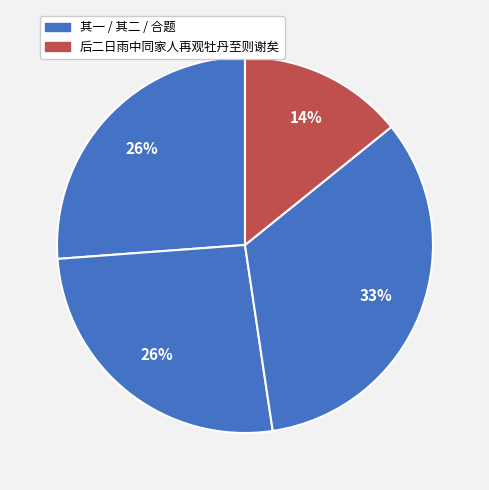

How many slices are in this pie chart?

4